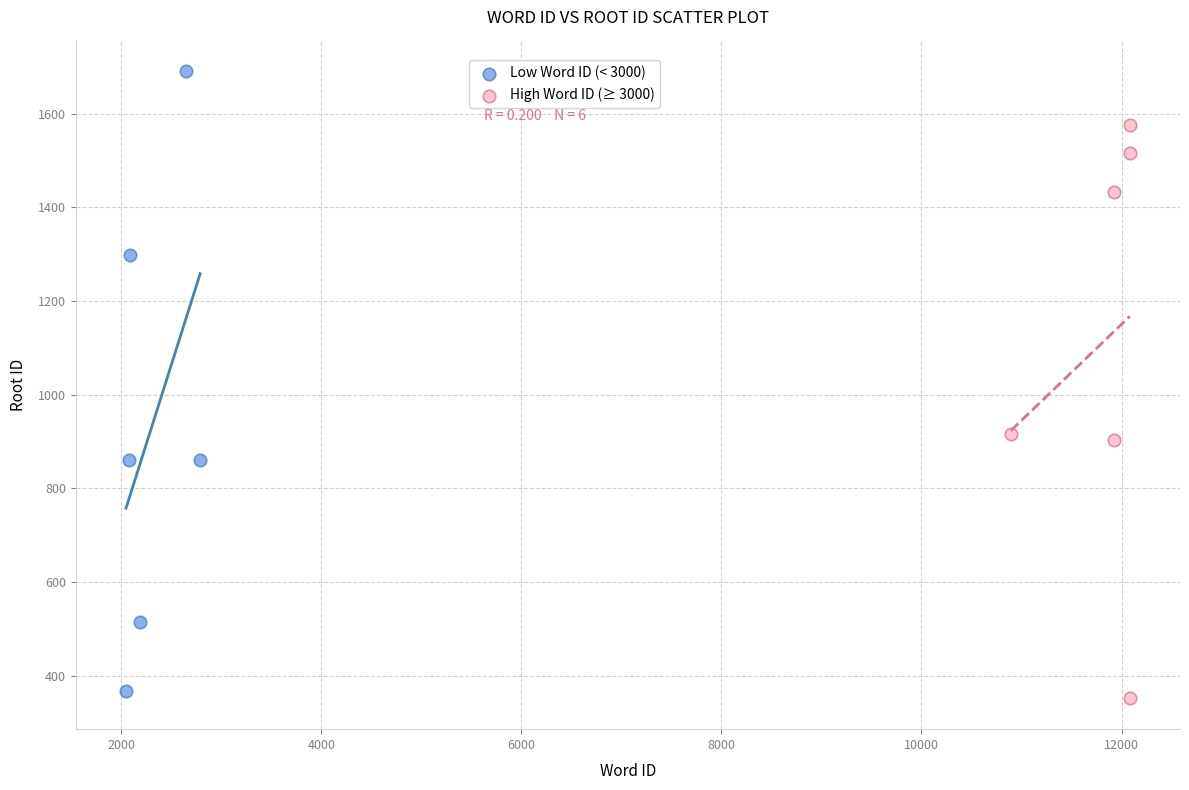

Which series has the widest spread of Y values?

Low Word ID (< 3000)